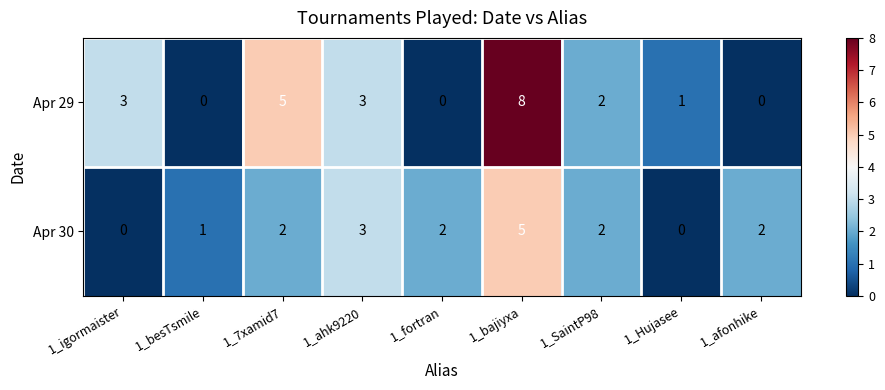

At which label does Apr 29 first exceed 2?

1_igormaister